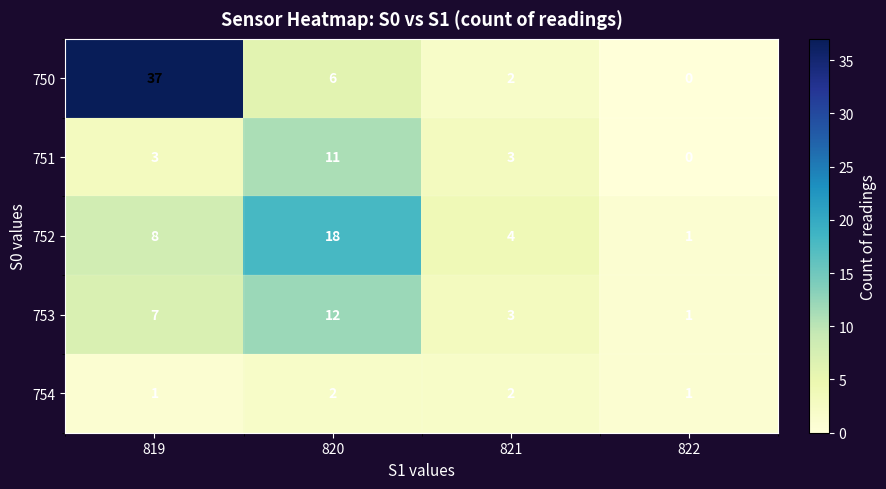

What is the difference between the highest and lowest values at 819?

36